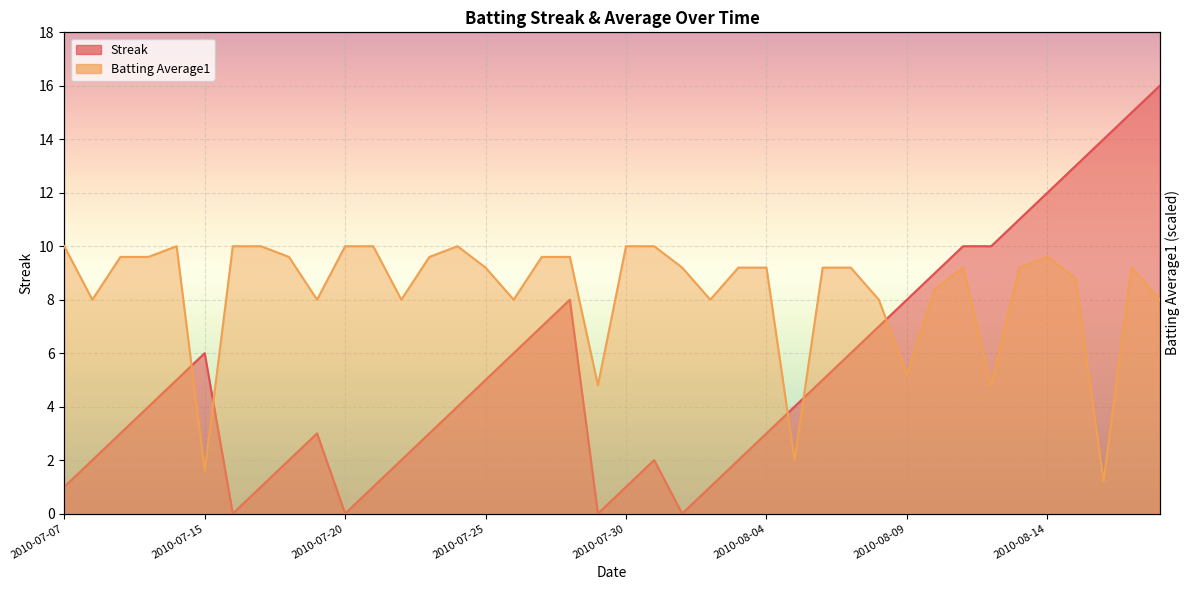

What is the difference between the highest and lowest values at 2010-08-05?

2.0